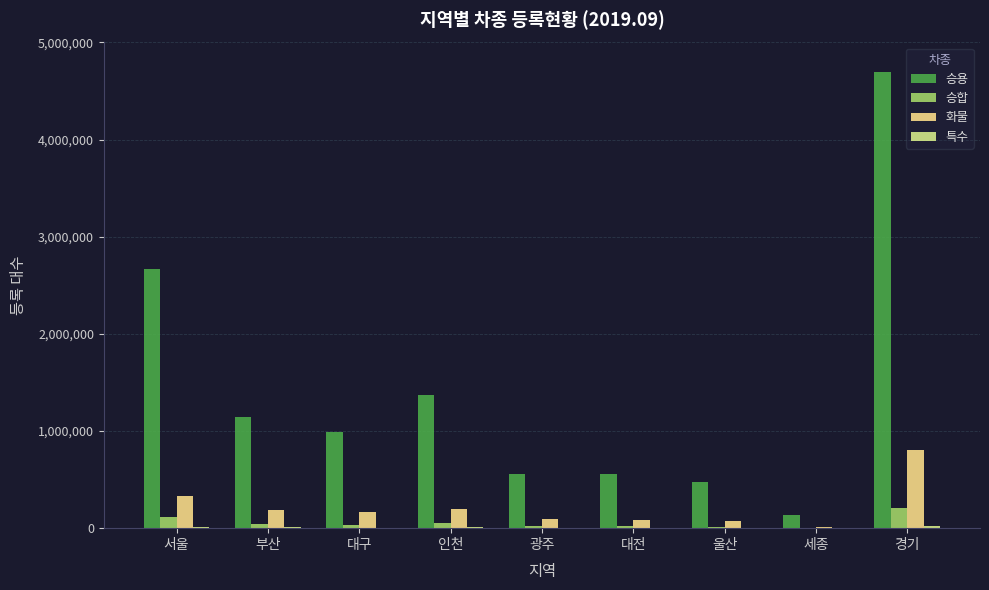

Reading left to right, extract all data points from this chart.

승용: 2665342	1145692	988534	1368254	558227	561491	474660	138732	4698833
승합: 116144	44187	32101	52346	20599	21317	15145	4402	212418
화물: 332071	189313	162030	193092	92977	87223	71811	16189	801052
특수: 8130	10458	2984	7054	2667	2463	2749	368	17853